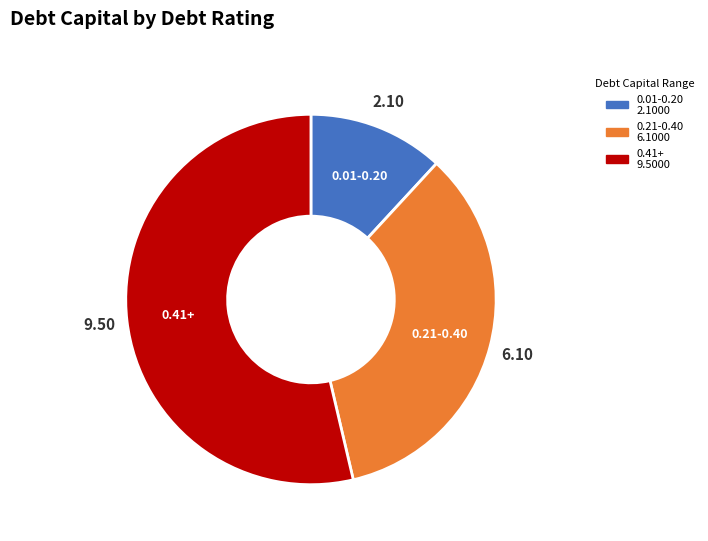

Is there a majority slice in this chart?

Yes